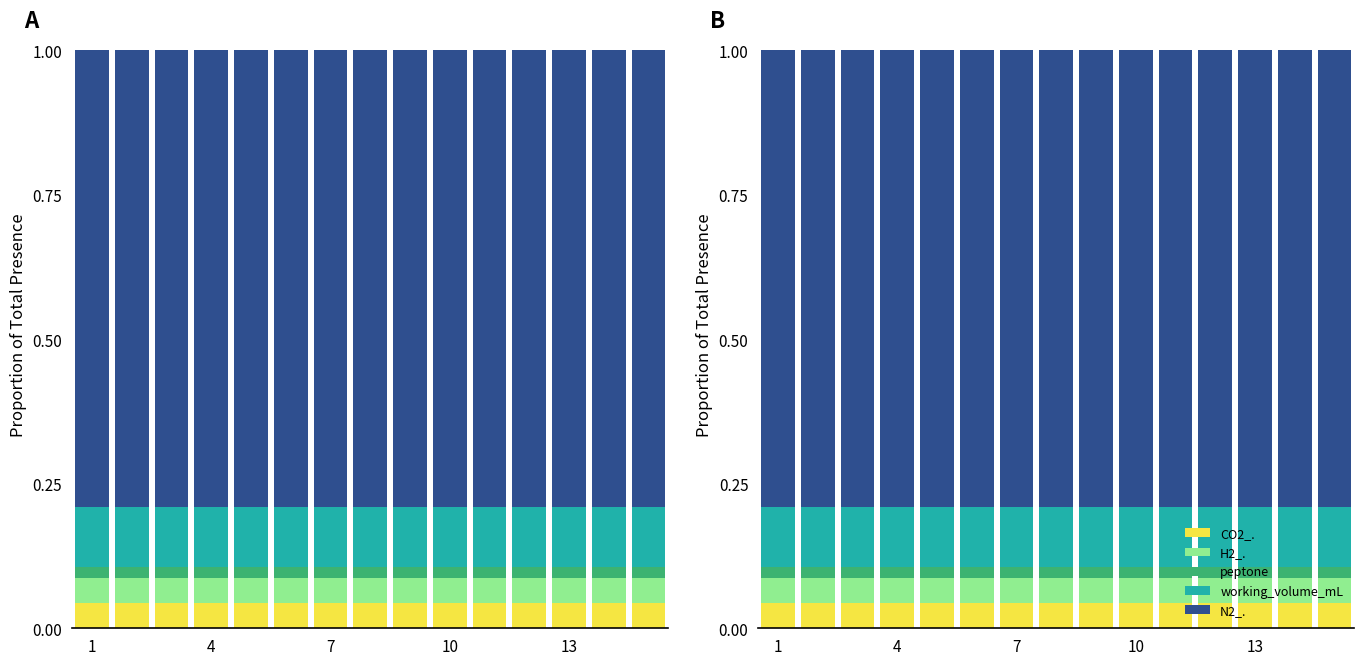

The value of N2_. at 7 is 0.8. True or false?

True